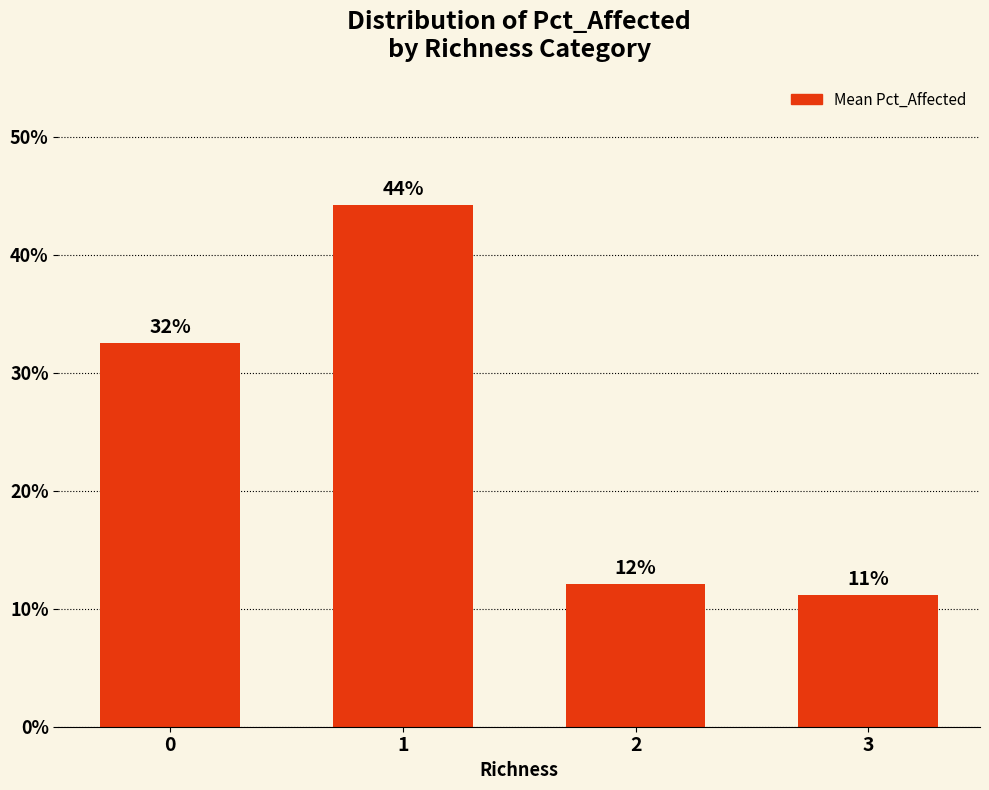

What is the smallest value displayed?

11.2